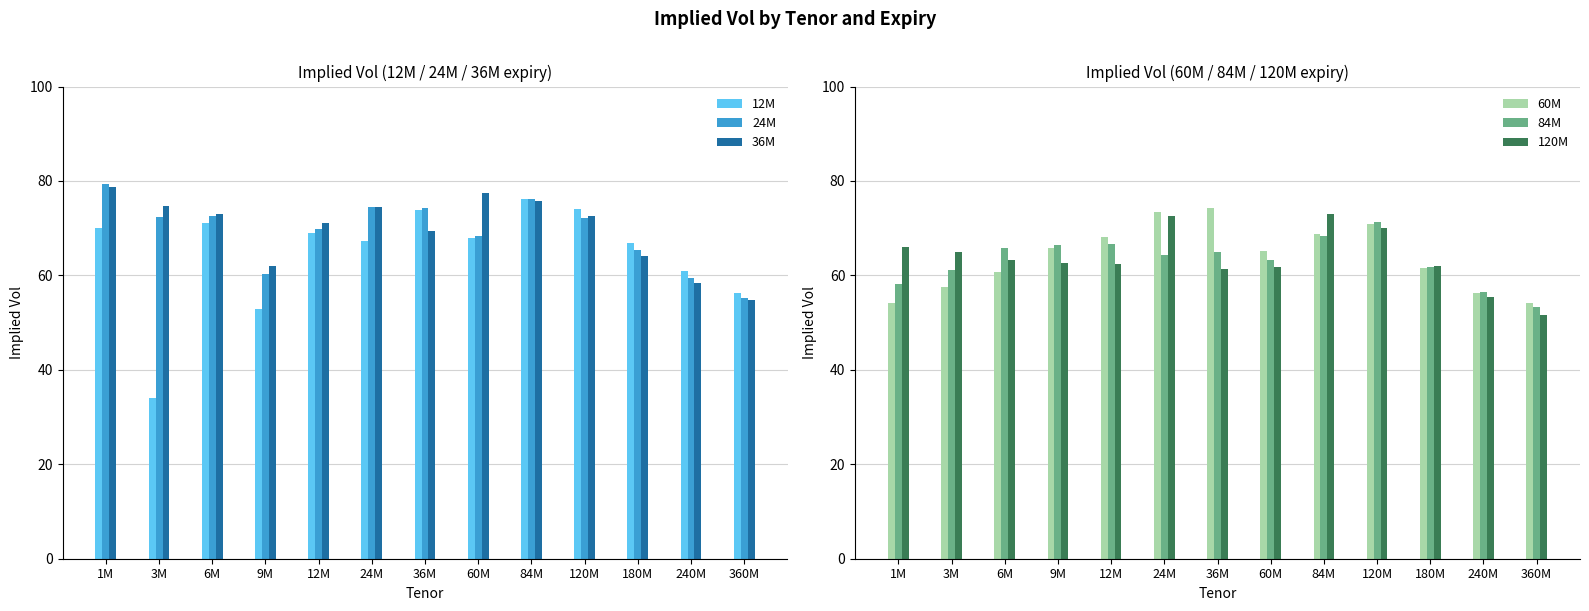

Which label corresponds to the largest value in the chart?

1M